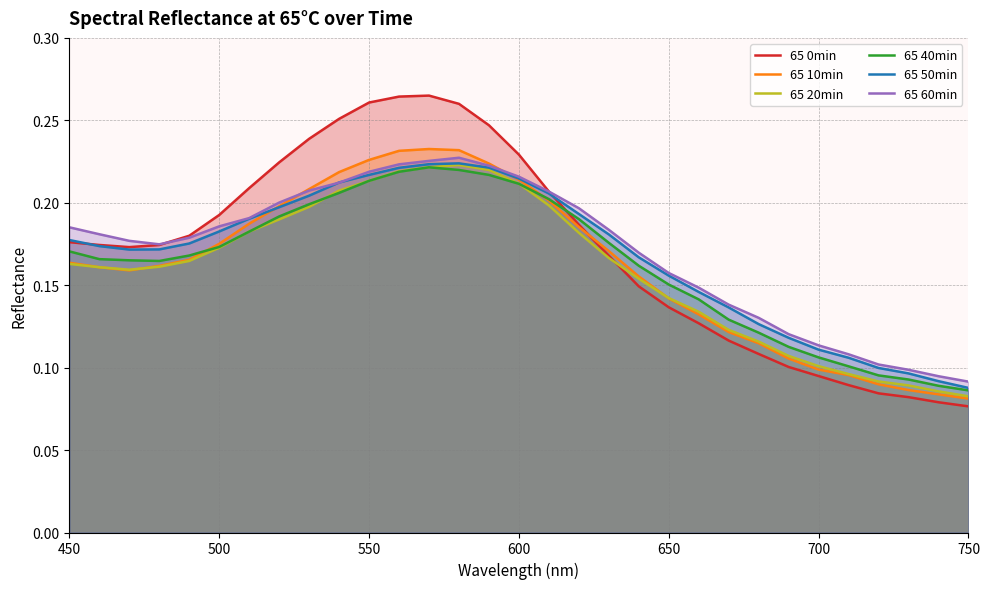

Which series has the largest range (max minus min)?

65 0min